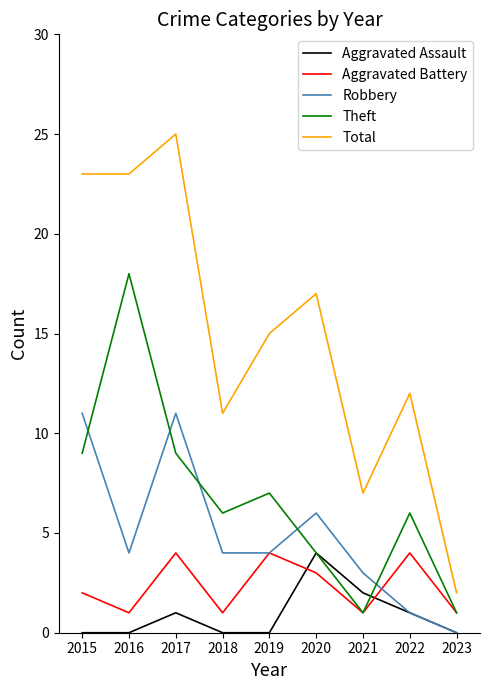

Which series has the widest spread of values?

Total